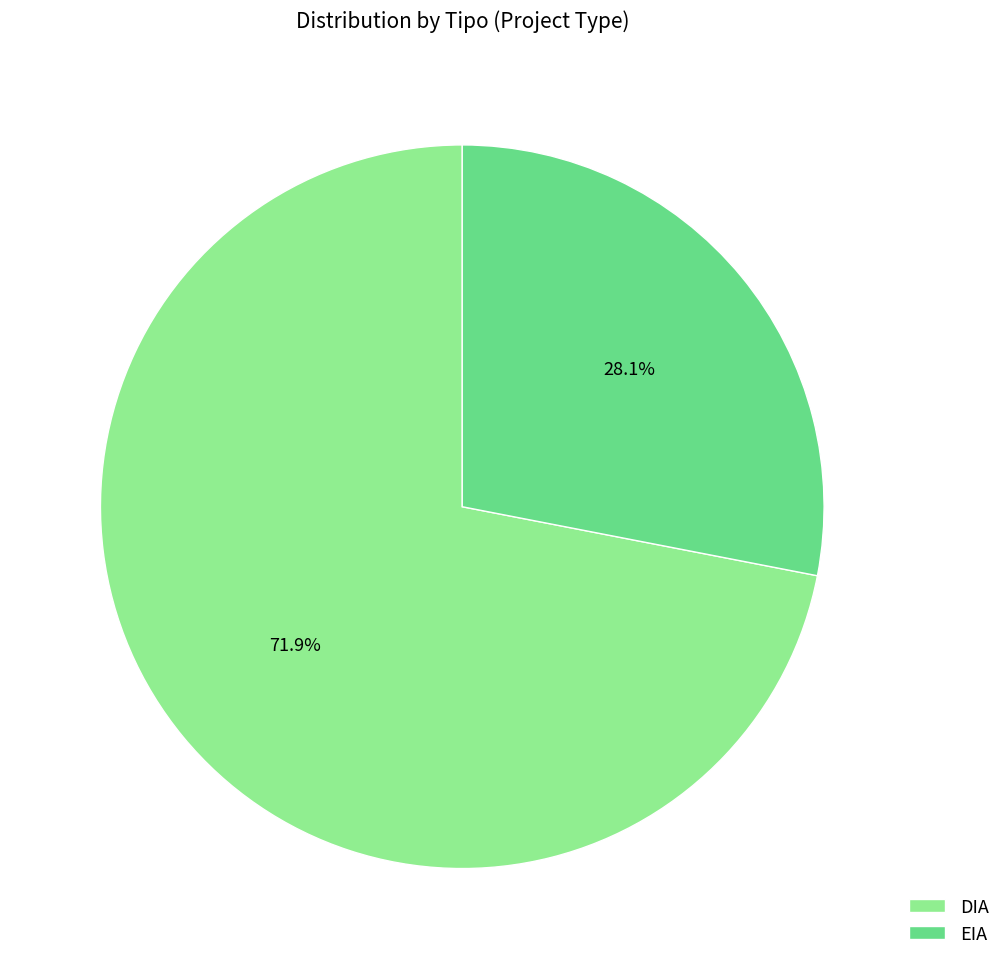

Rank the categories by value from highest to lowest.

DIA, EIA